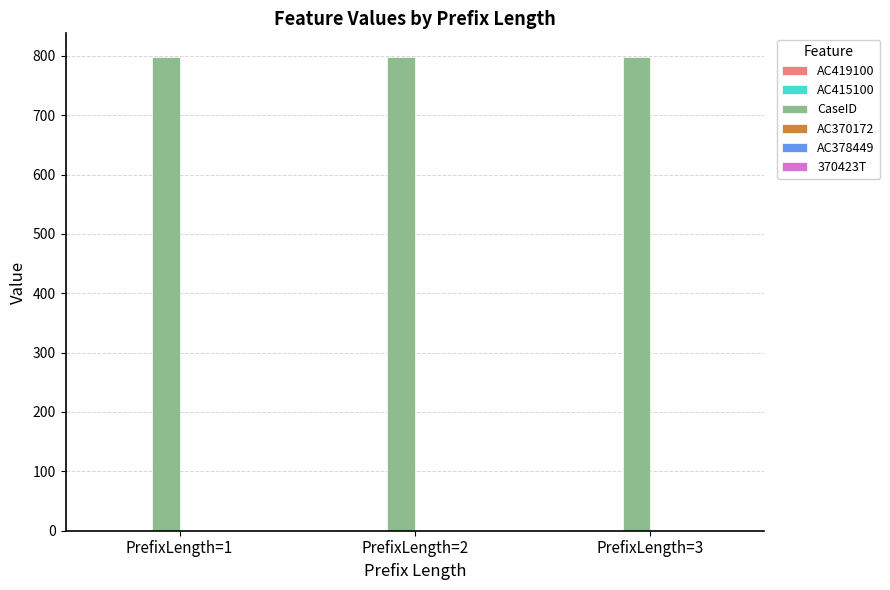

The value of CaseID at PrefixLength=3 is 798. True or false?

True